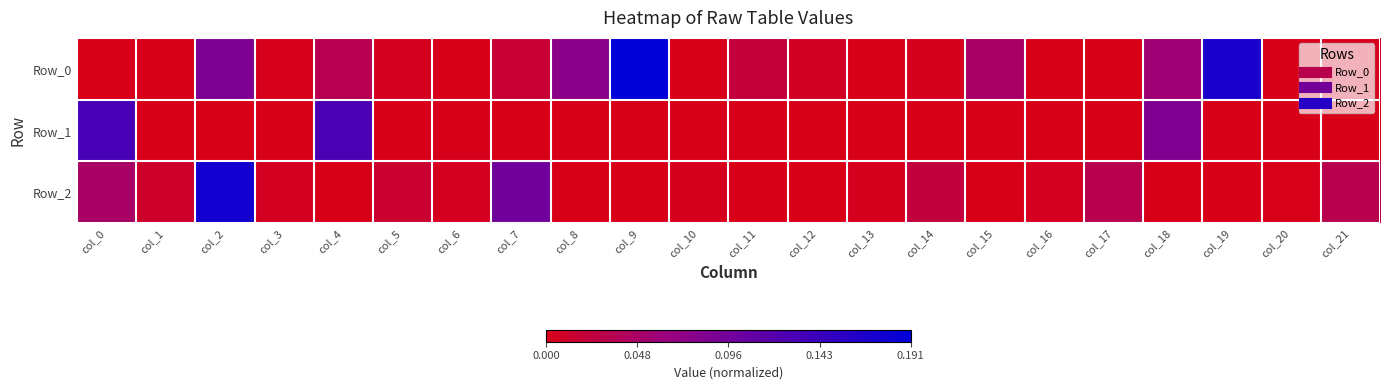

At how many categories does at least one series exceed 0?

22